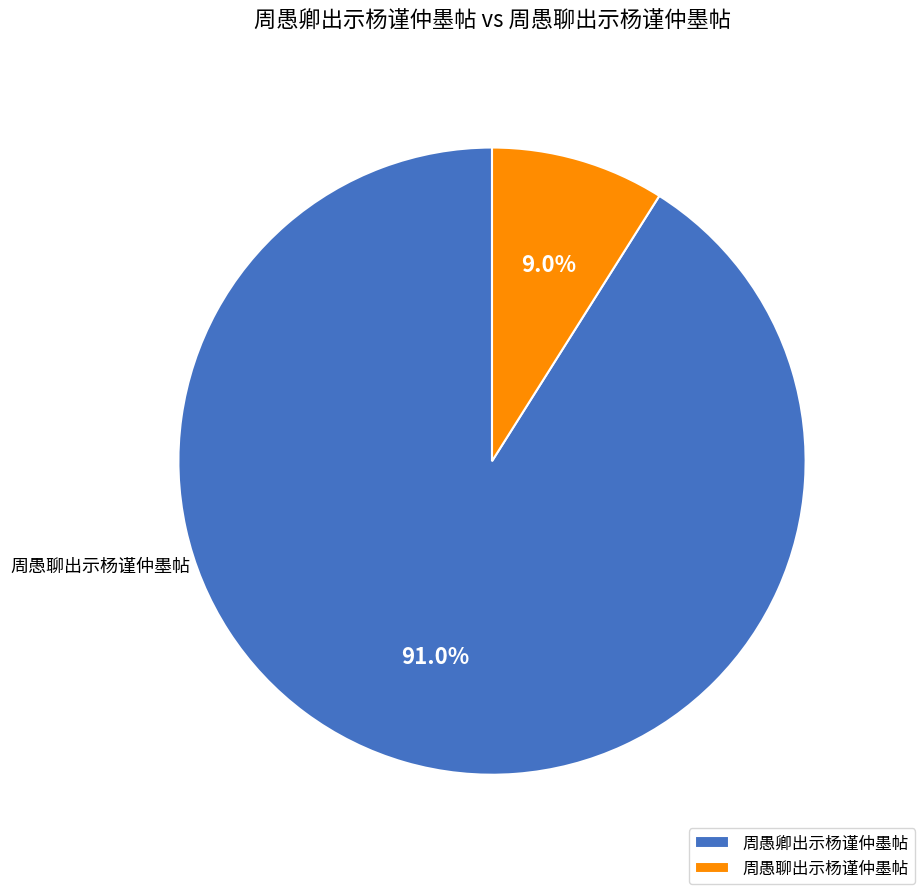

Do 周愚卿出示杨谨仲墨帖 and 周愚聊出示杨谨仲墨帖 together represent more than half of the pie?

Yes